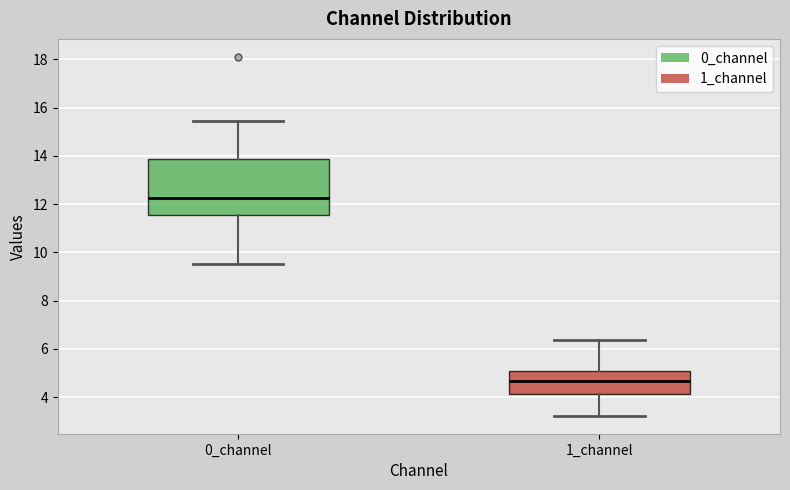

Which box's median line is the highest?

0_channel